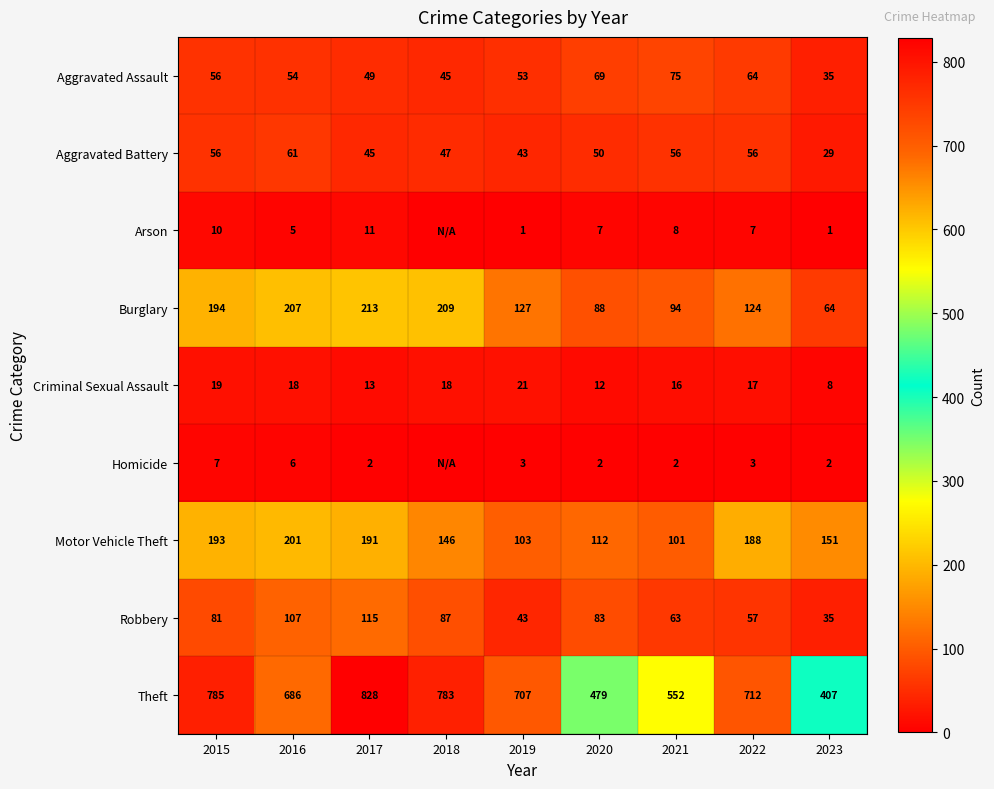

What is the sum of all Motor Vehicle Theft values?

1386